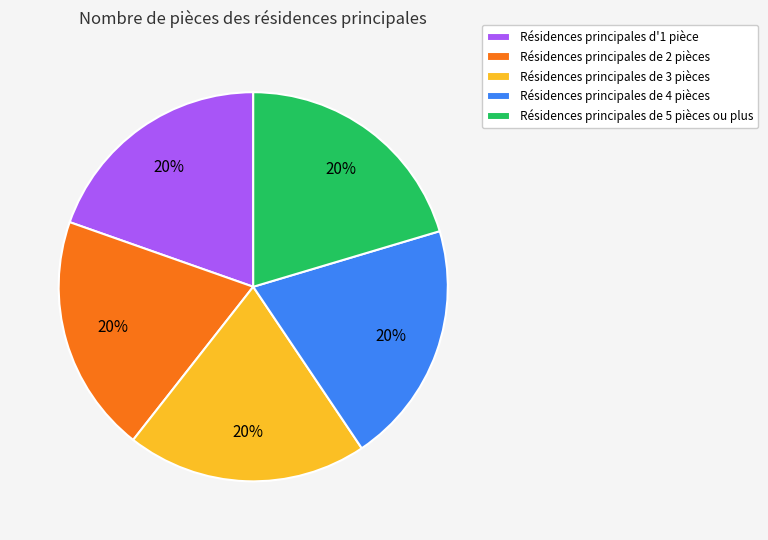

Is there a majority slice in this chart?

No